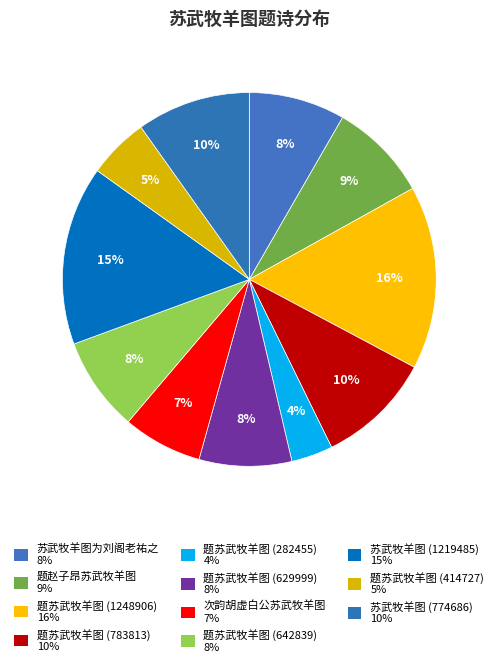

Rank the categories by value from highest to lowest.

题苏武牧羊图 (1248906), 苏武牧羊图 (1219485), 题苏武牧羊图 (783813), 苏武牧羊图 (774686), 题赵子昂苏武牧羊图, 苏武牧羊图为刘阁老祐之, 题苏武牧羊图 (642839), 题苏武牧羊图 (629999), 次韵胡虚白公苏武牧羊图, 题苏武牧羊图 (414727), 题苏武牧羊图 (282455)